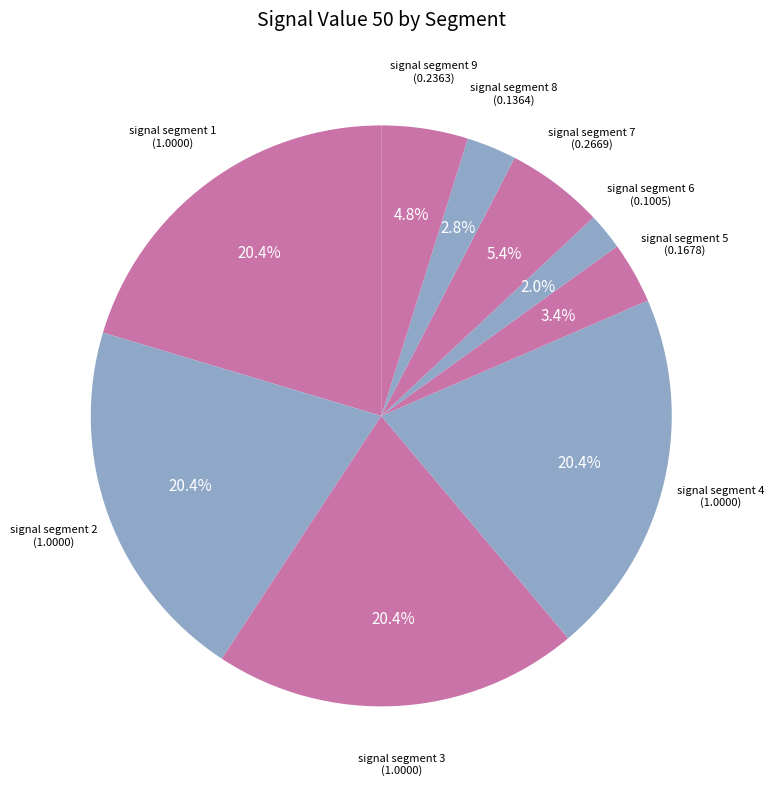

To the nearest percent, what portion does signal segment 5 represent?

3%